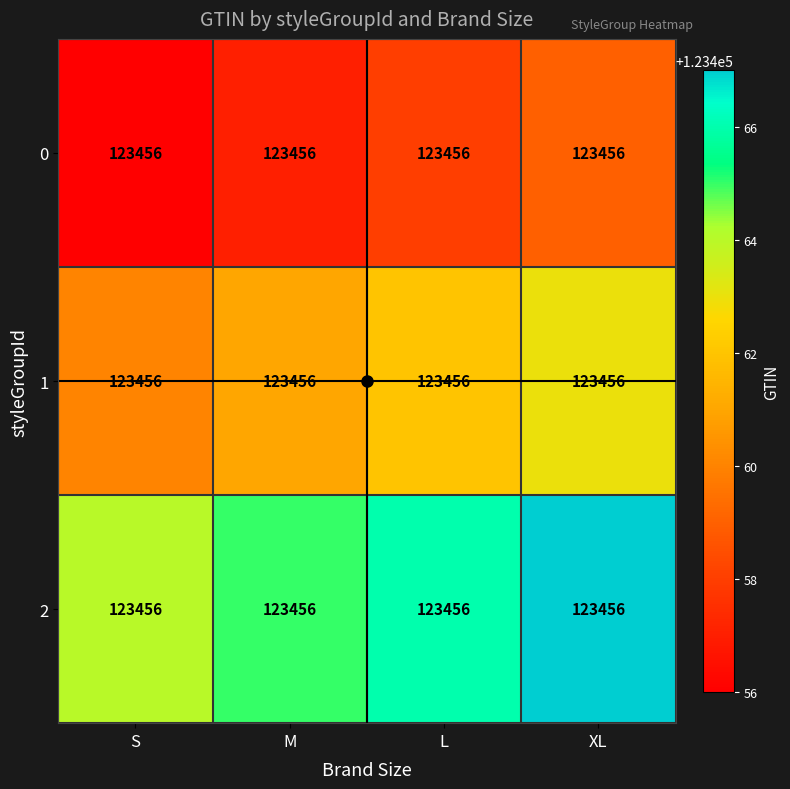

How many series are shown in this chart?

3